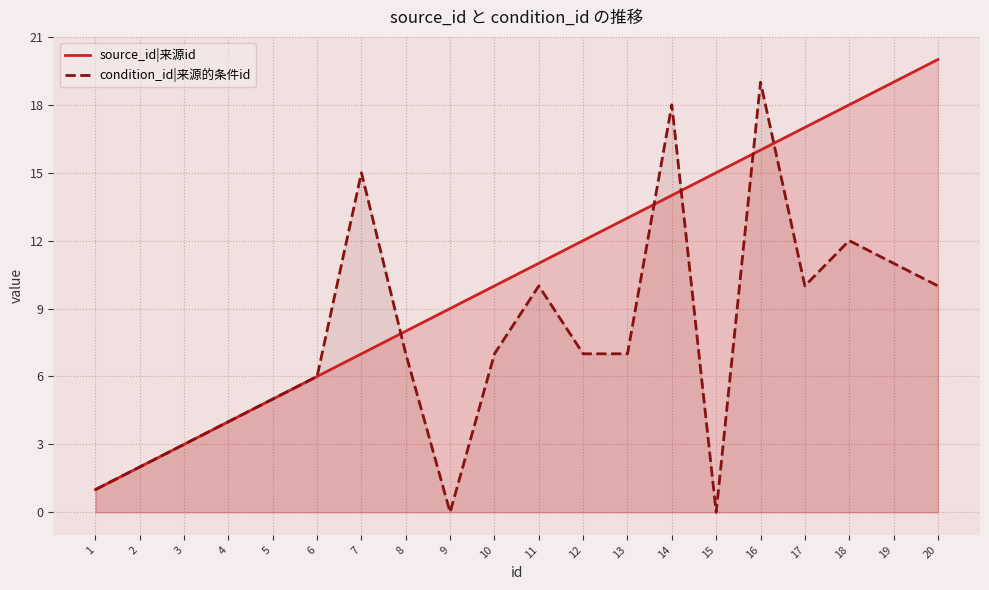

True or false: source_id|来源id has a value of 7 at 15.

False